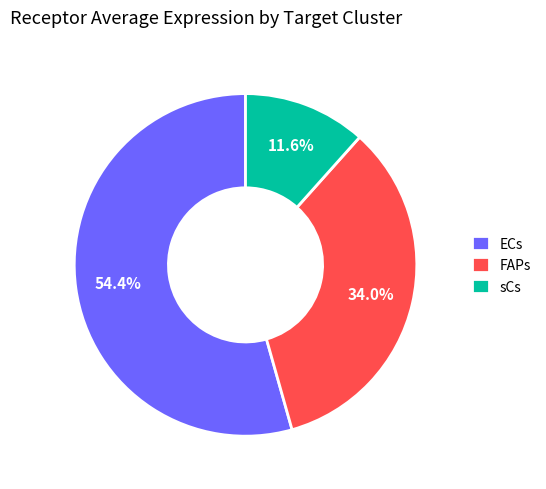

How many segments does this pie chart have?

3